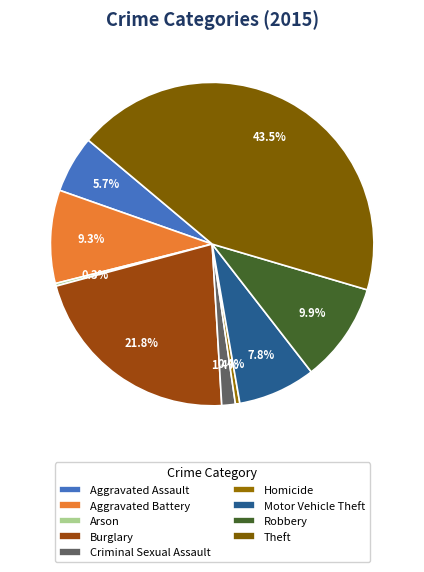

To the nearest percent, what portion does Aggravated Battery represent?

9%